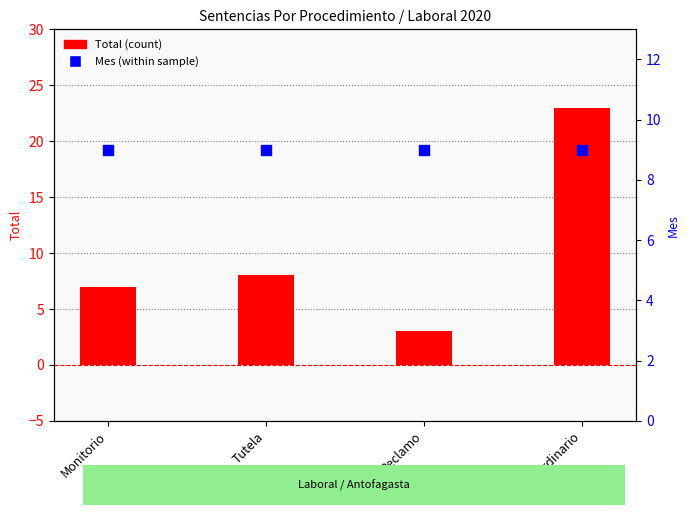

Is the value of Mes (within sample) at Monitorio greater than the value of Total (count) at Reclamo?

Yes